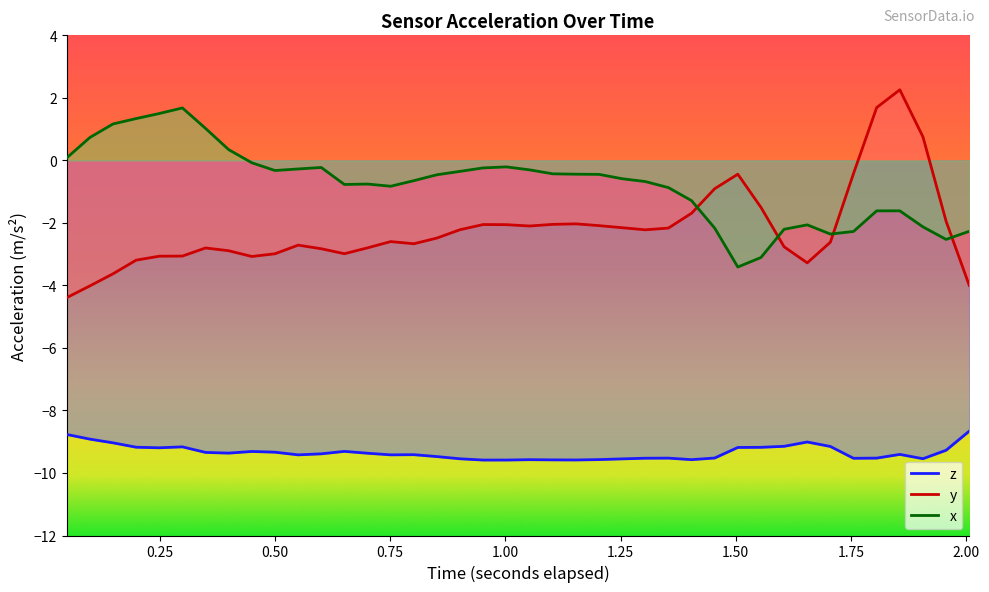

Which category has the lowest value in the y series?

0.04757421875